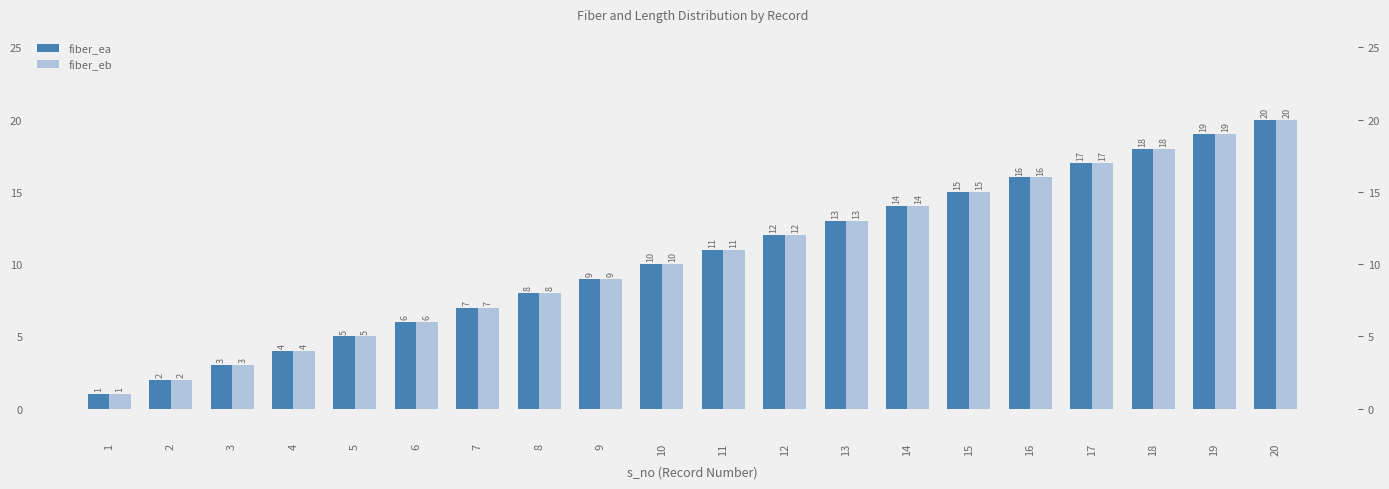

Count the number of categories in the chart.

20